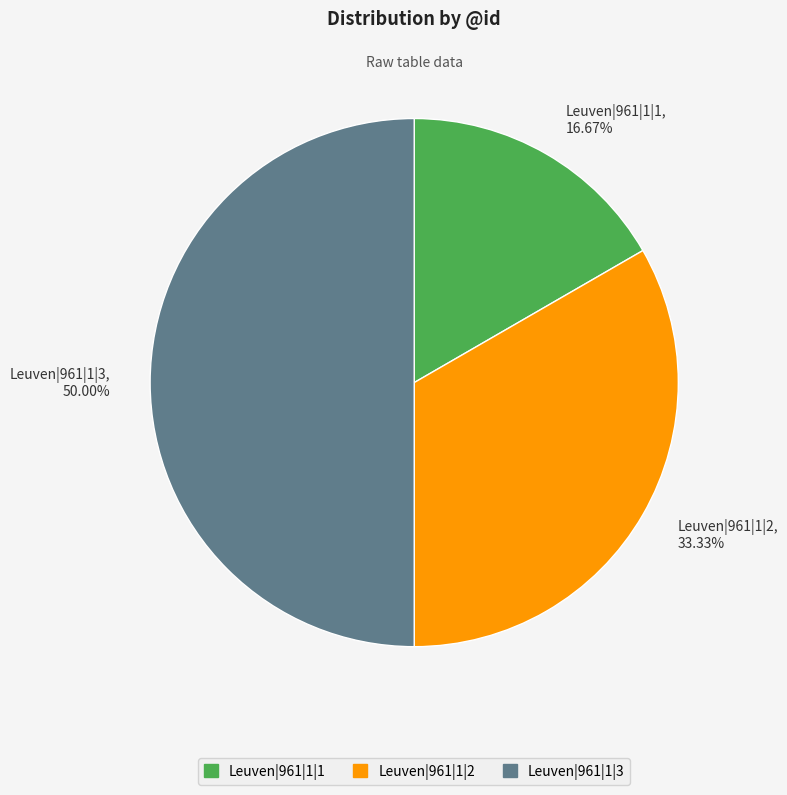

Count the number of slices in the pie.

3